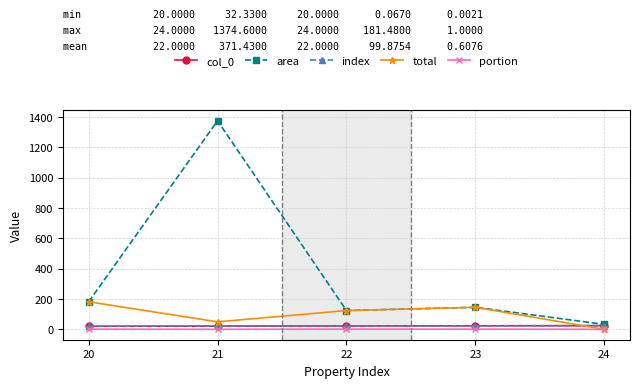

Does the chart have visible grid lines?

Yes